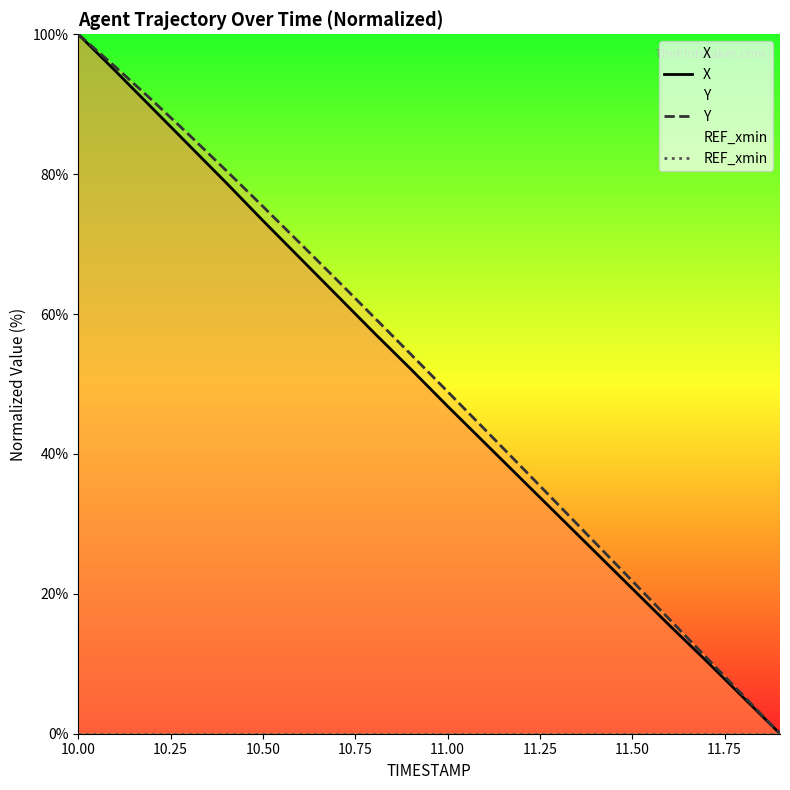

Reading left to right, extract all data points from this chart.

X: 100.0	94.8	89.5	84.1	78.8	73.4	68.0	62.7	57.4	52.2	46.8	41.6	36.4	31.2	26.0	20.7	15.5	10.4	5.2	0.0
Y: 100.0	95.4	90.6	85.6	80.5	75.4	70.2	64.9	59.6	54.3	48.9	43.5	38.1	32.7	27.3	21.8	16.4	10.9	5.5	0.0
REF_xmin: 0.0	0.0	0.0	0.0	0.0	0.0	0.0	0.0	0.0	0.0	0.0	0.0	0.0	0.0	0.0	0.0	0.0	0.0	0.0	0.0